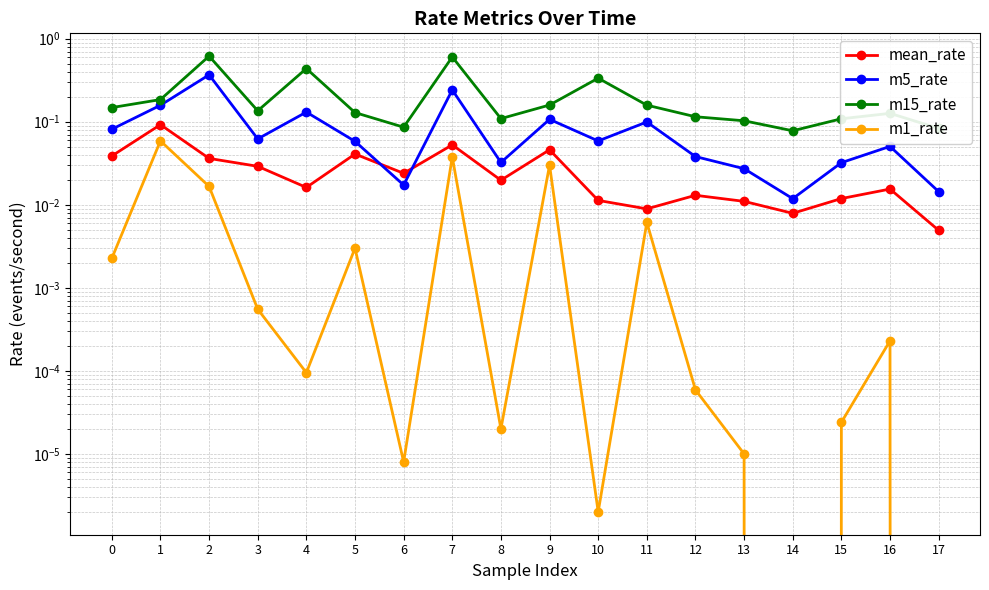

What is the spread (max minus min) of values at 6?

0.1